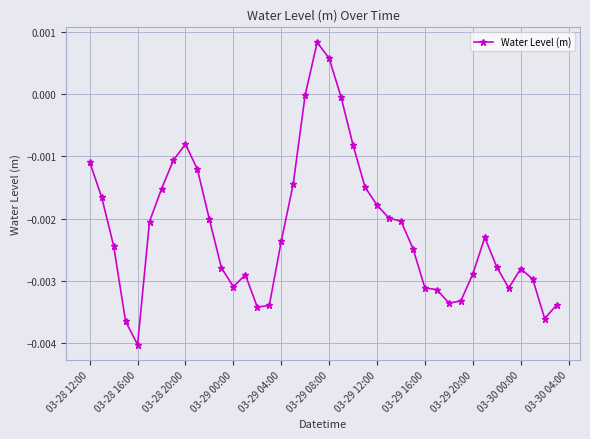

How many lines are shown in the chart?

1